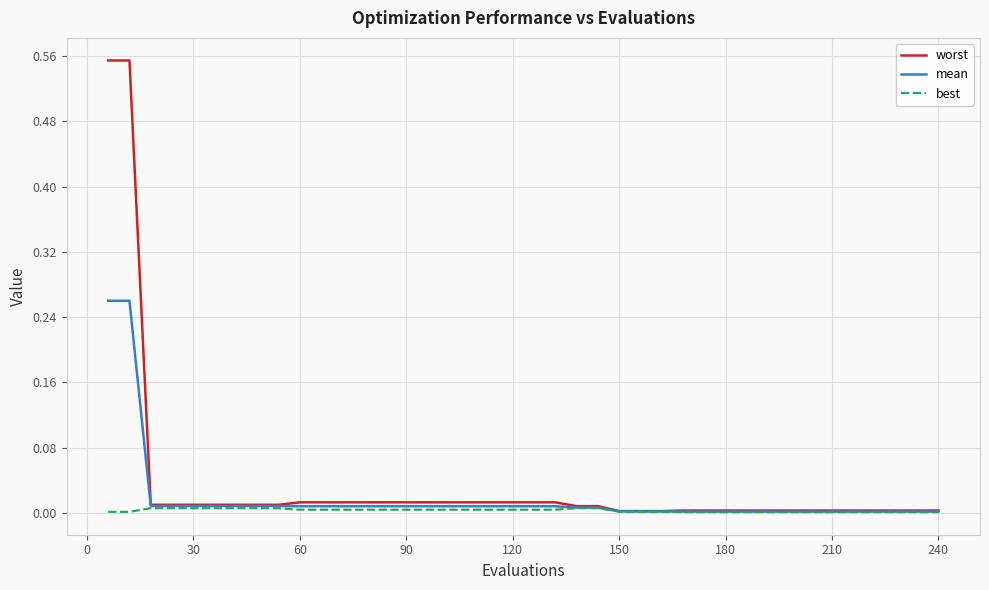

Which series has the widest spread of values?

worst